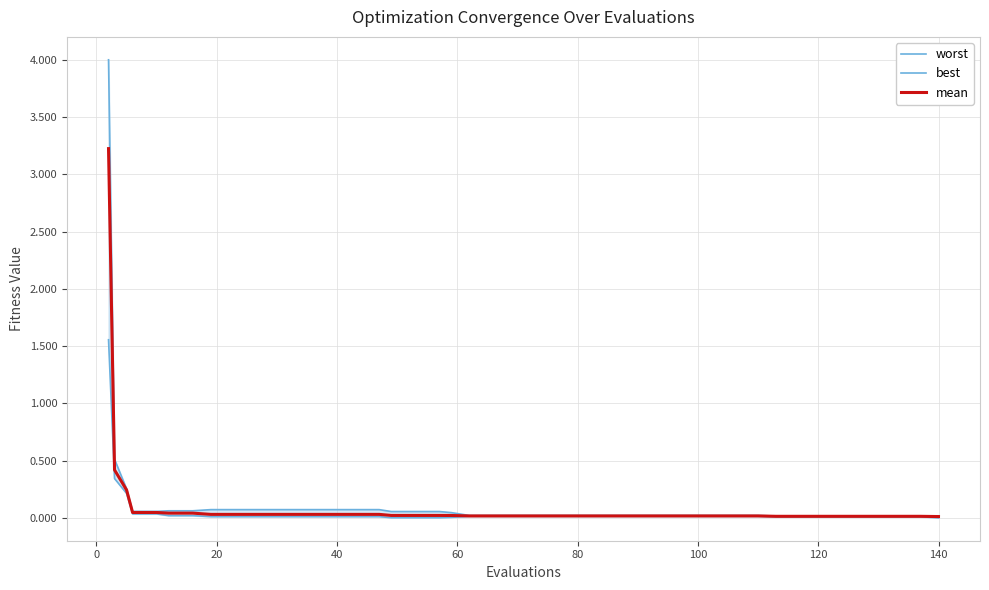

At how many categories does at least one series exceed 0?

40